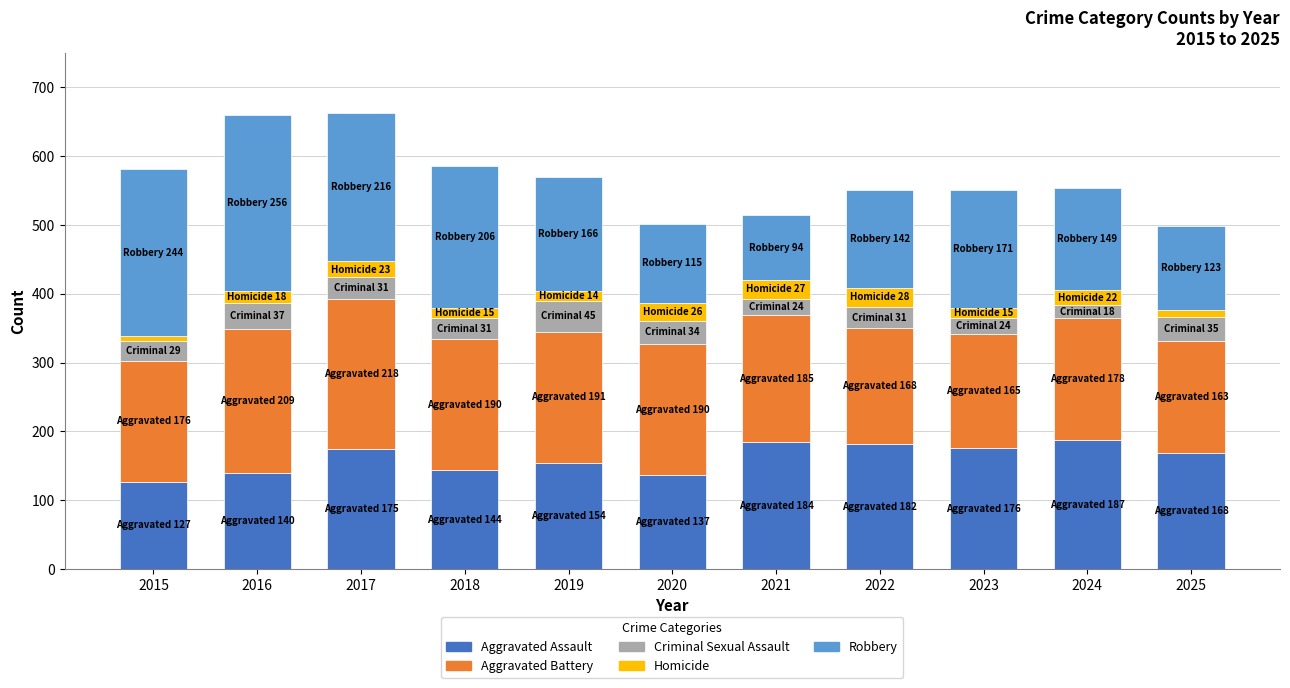

What is the difference between the maximum and minimum values in the Aggravated Assault series?

60